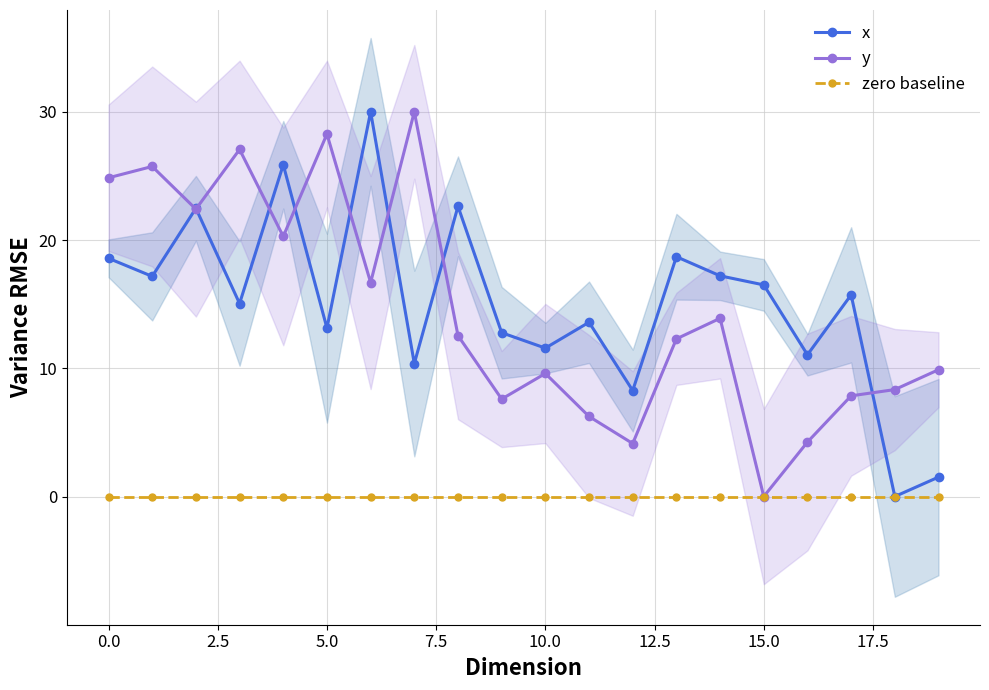

Where does the y series first go above 12?

0.0